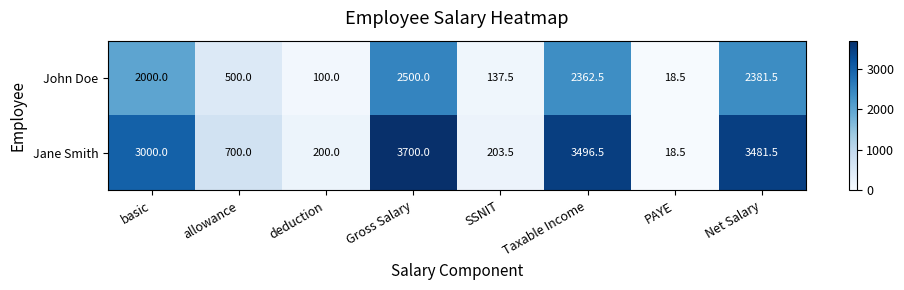

What is the difference between the second highest and second lowest values in the Jane Smith series?

3296.5